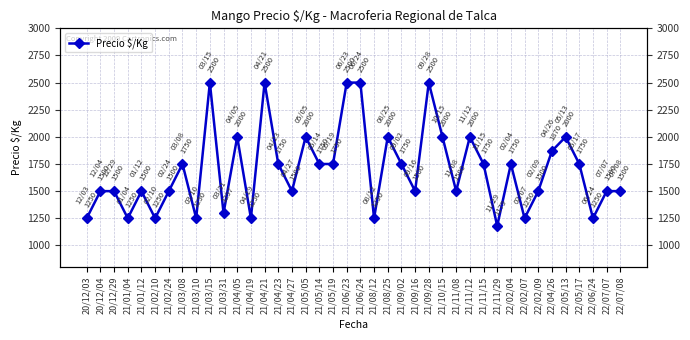

What is the difference between the maximum and minimum values?

1321